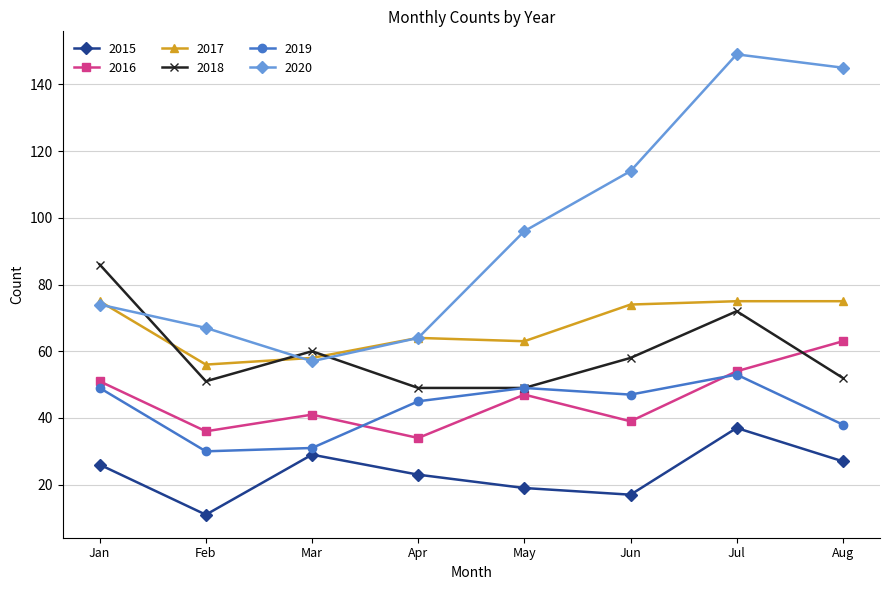

True or false: 2020 and 2015 cross at least once.

False